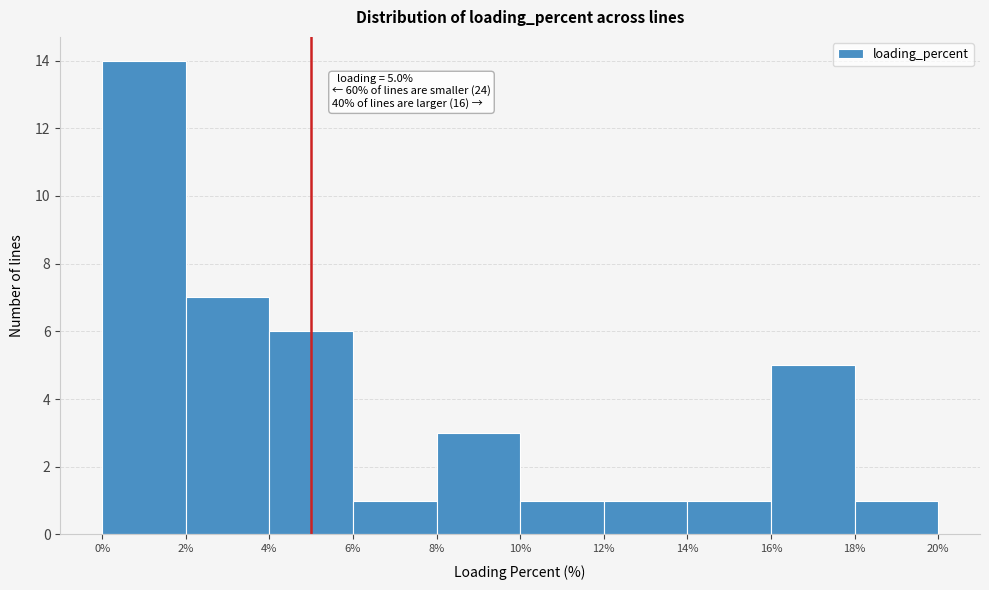

Which range on the x-axis has the tallest bar?

0% to 2%